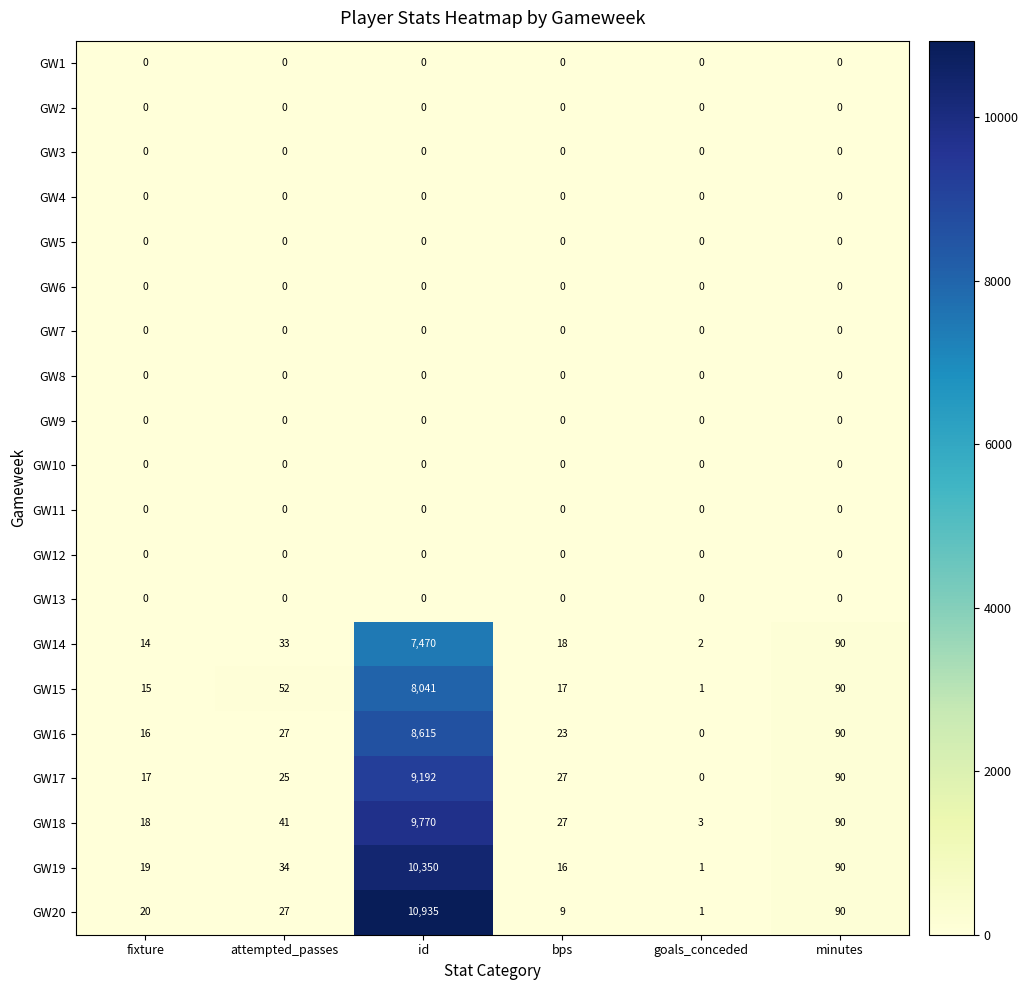

Which series has the widest spread of values?

GW20